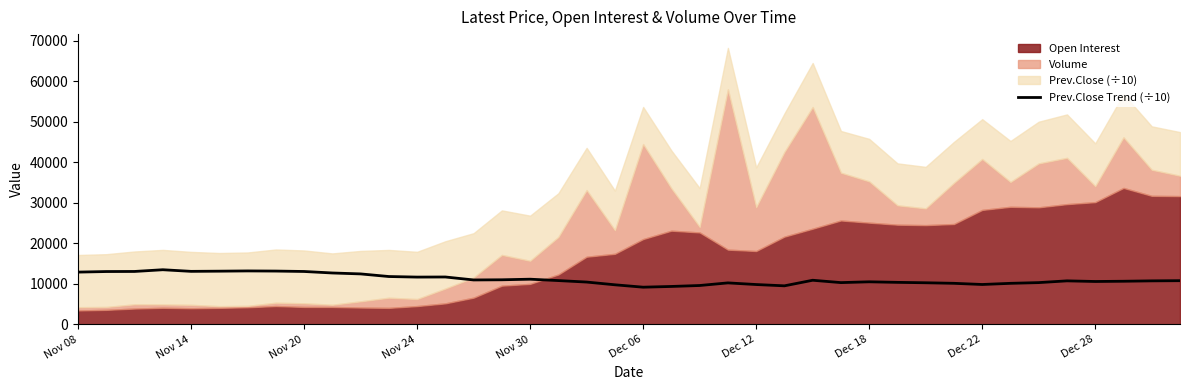

How many points are higher than both their immediate neighbors (excluding endpoints)?

8